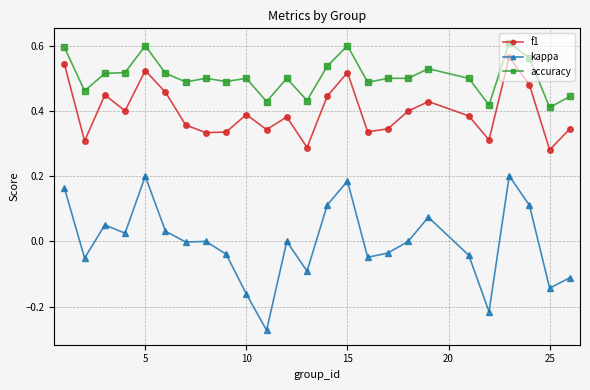

Which series has the largest total across all categories?

accuracy